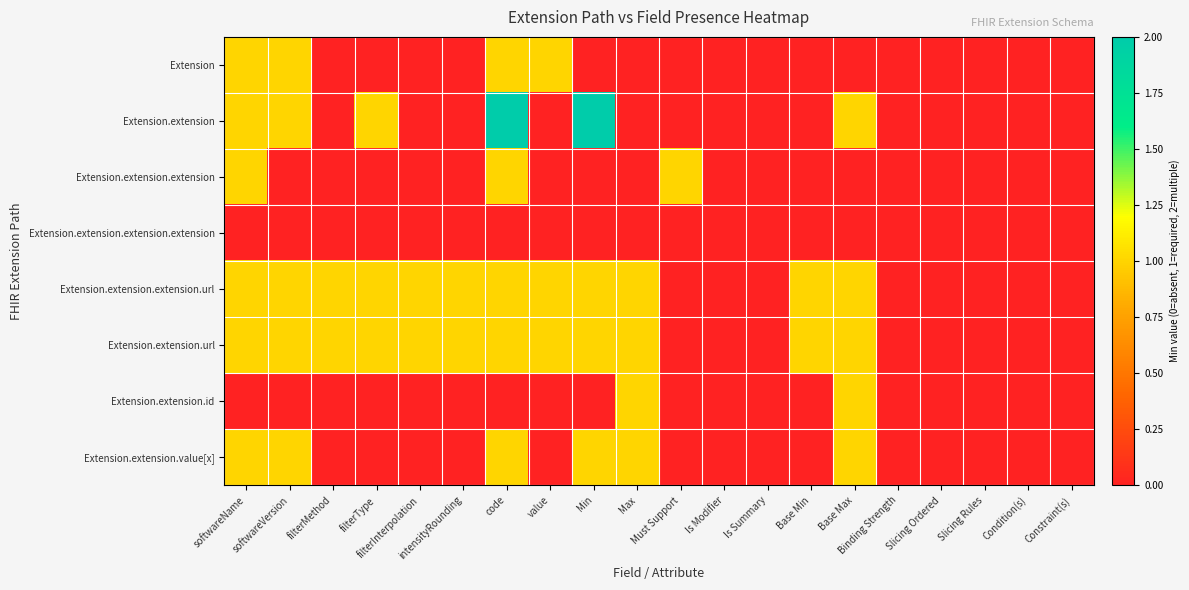

Which series has the largest total across all categories?

Extension.extension.extension.url